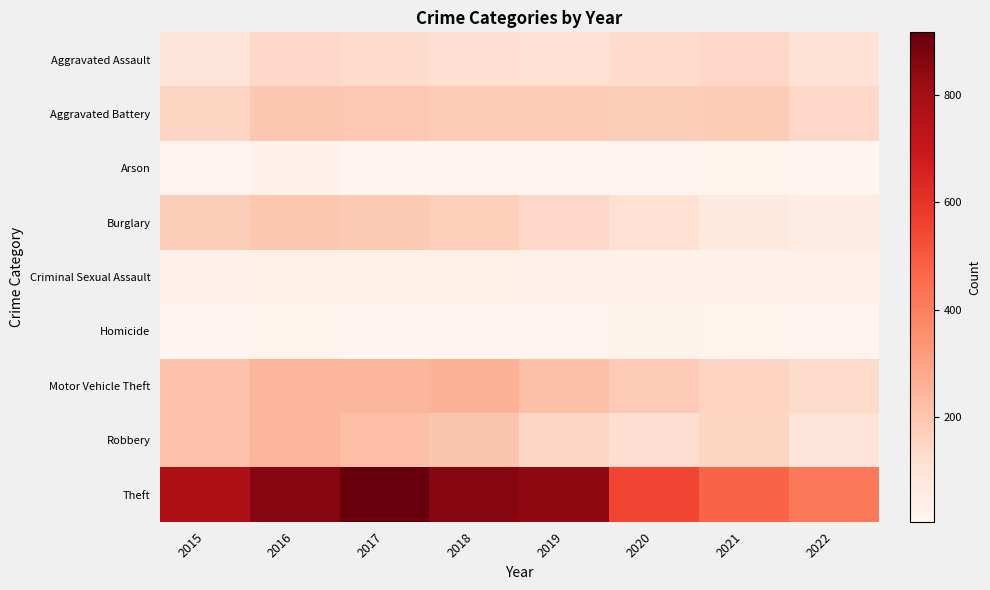

Reading left to right, list all the values displayed in this chart.

Aggravated Assault: 2015=95	2016=146	2017=131	2018=119	2019=113	2020=131	2021=142	2022=106
Aggravated Battery: 2015=154	2016=196	2017=191	2018=183	2019=182	2020=180	2021=181	2022=143
Arson: 2015=15	2016=25	2017=12	2018=8	2019=6	2020=12	2021=17	2022=6
Burglary: 2015=178	2016=201	2017=189	2018=176	2019=143	2020=116	2021=71	2022=55
Criminal Sexual Assault: 2015=31	2016=39	2017=38	2018=38	2019=37	2020=28	2021=28	2022=33
Homicide: 2015=13	2016=18	2017=8	2018=8	2019=14	2020=22	2021=20	2022=14
Motor Vehicle Theft: 2015=211	2016=245	2017=247	2018=256	2019=216	2020=184	2021=156	2022=136
Robbery: 2015=212	2016=247	2017=224	2018=204	2019=150	2020=124	2021=153	2022=96
Theft: 2015=774	2016=858	2017=916	2018=856	2019=841	2020=551	2021=474	2022=421